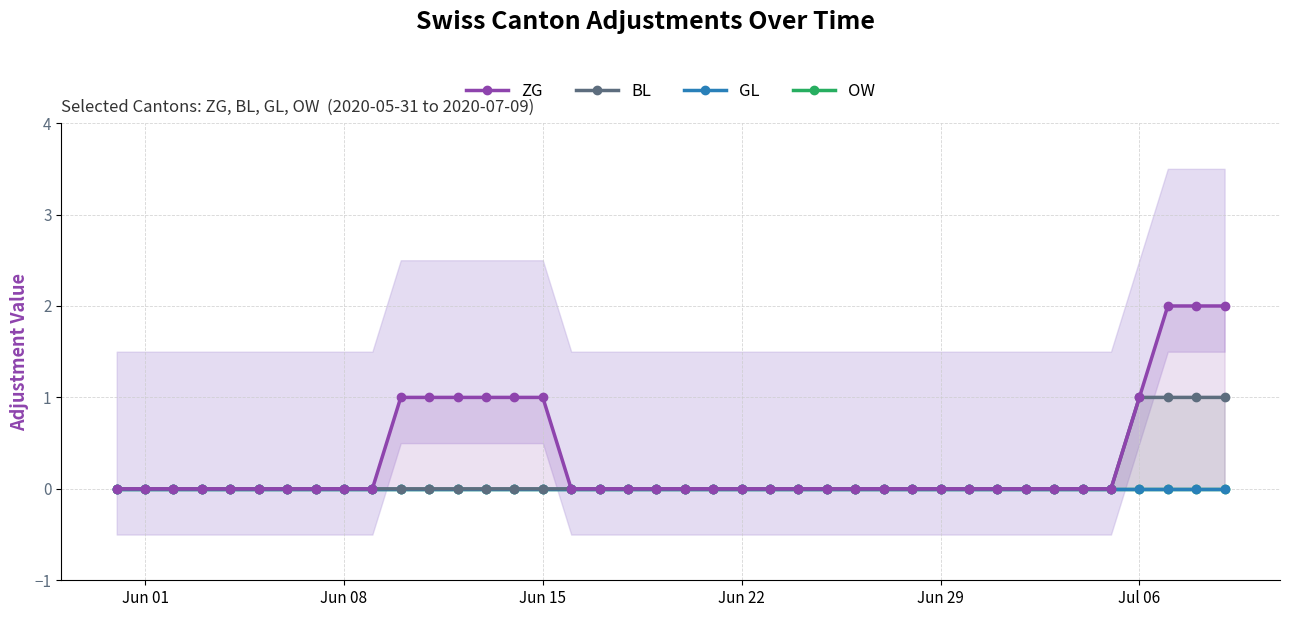

What is the sum of all BL values?

4